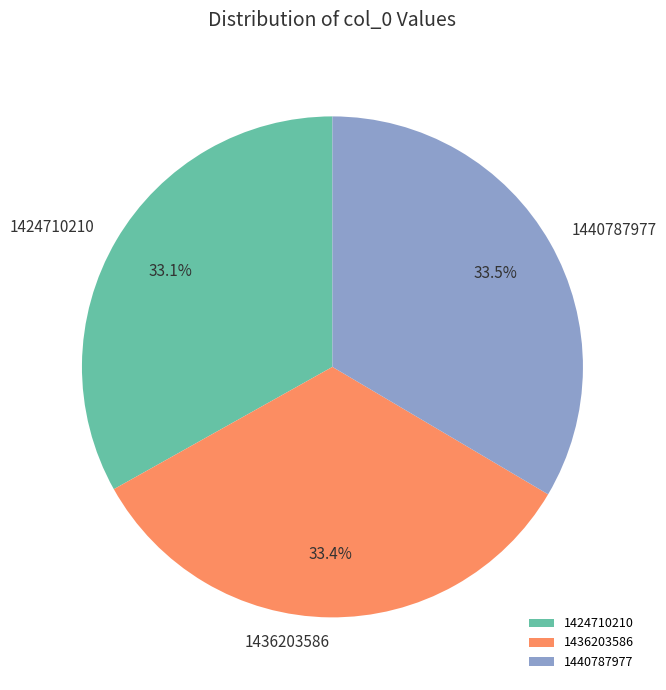

Is there a majority slice in this chart?

No